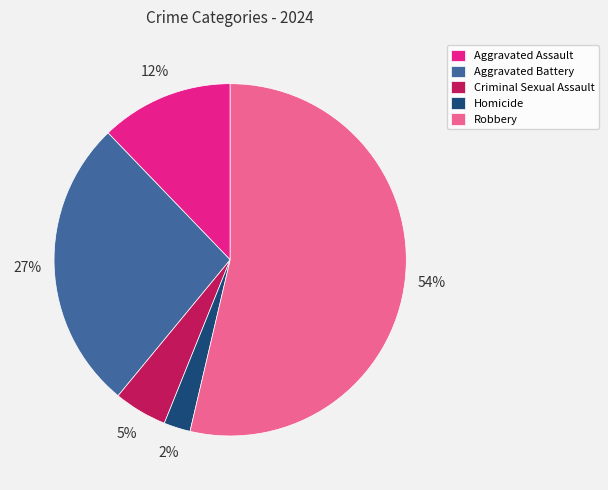

The Aggravated Assault slice represents 2% of the pie. True or false?

False